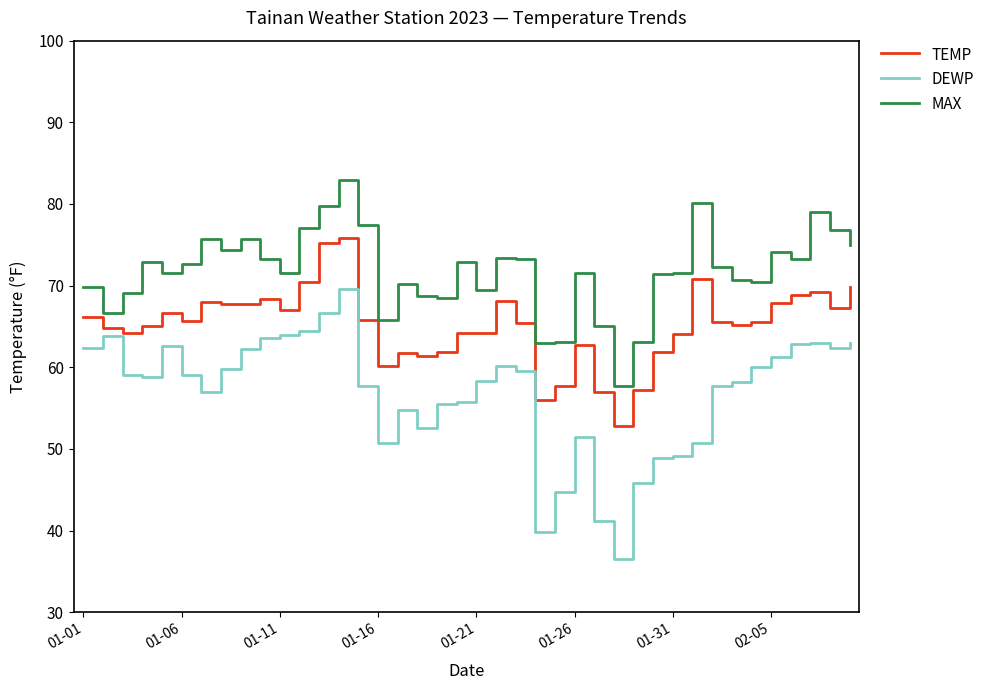

List the series in order of their overall mean, lowest first.

DEWP, TEMP, MAX